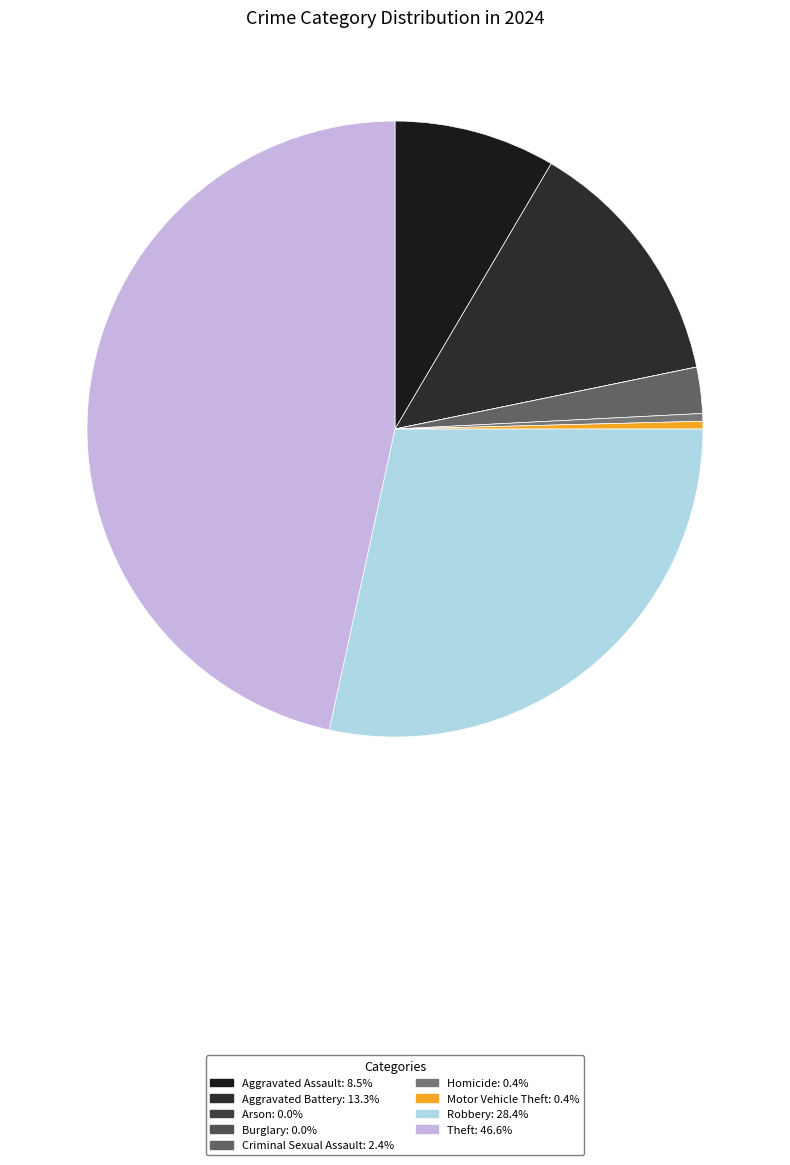

Rank the categories by value from lowest to highest.

Arson, Burglary, Homicide, Motor Vehicle Theft, Criminal Sexual Assault, Aggravated Assault, Aggravated Battery, Robbery, Theft